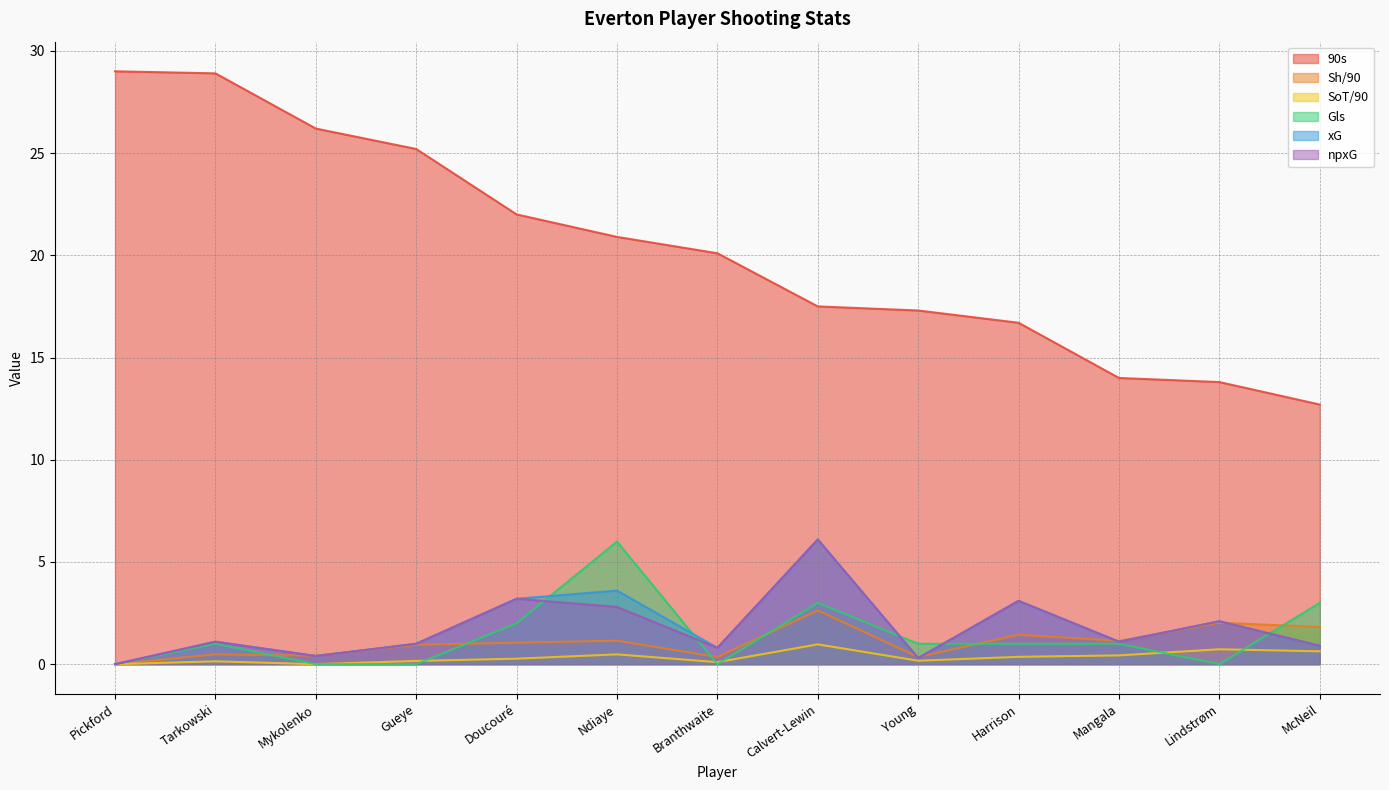

Does the chart display data point markers on the line(s)?

No